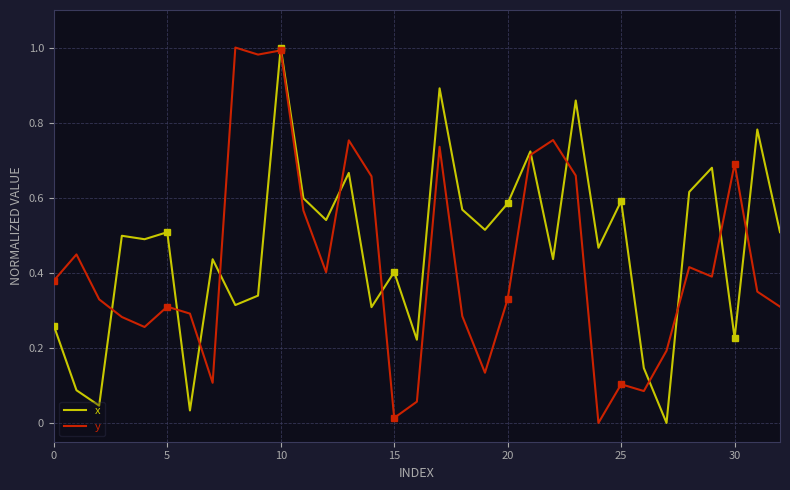

Reading left to right, what are all the values shown in this chart?

x: 0.3	0.1	0.0	0.5	0.5	0.5	0.0	0.4	0.3	0.3	1.0	0.6	0.5	0.7	0.3	0.4	0.2	0.9	0.6	0.5	0.6	0.7	0.4	0.9	0.5	0.6	0.1	0.0	0.6	0.7	0.2	0.8	0.5
y: 0.4	0.4	0.3	0.3	0.3	0.3	0.3	0.1	1.0	1.0	1.0	0.6	0.4	0.8	0.7	0.0	0.1	0.7	0.3	0.1	0.3	0.7	0.8	0.7	0.0	0.1	0.1	0.2	0.4	0.4	0.7	0.3	0.3